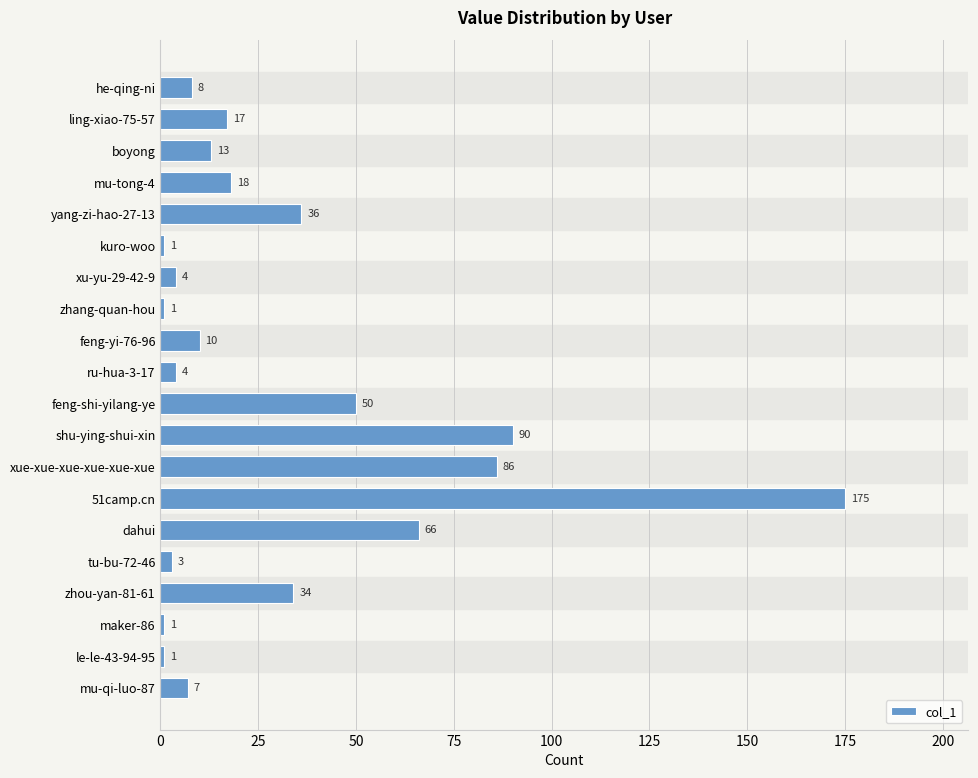

Approximately how many times larger is the value at ling-xiao-75-57 compared to kuro-woo?

17.0